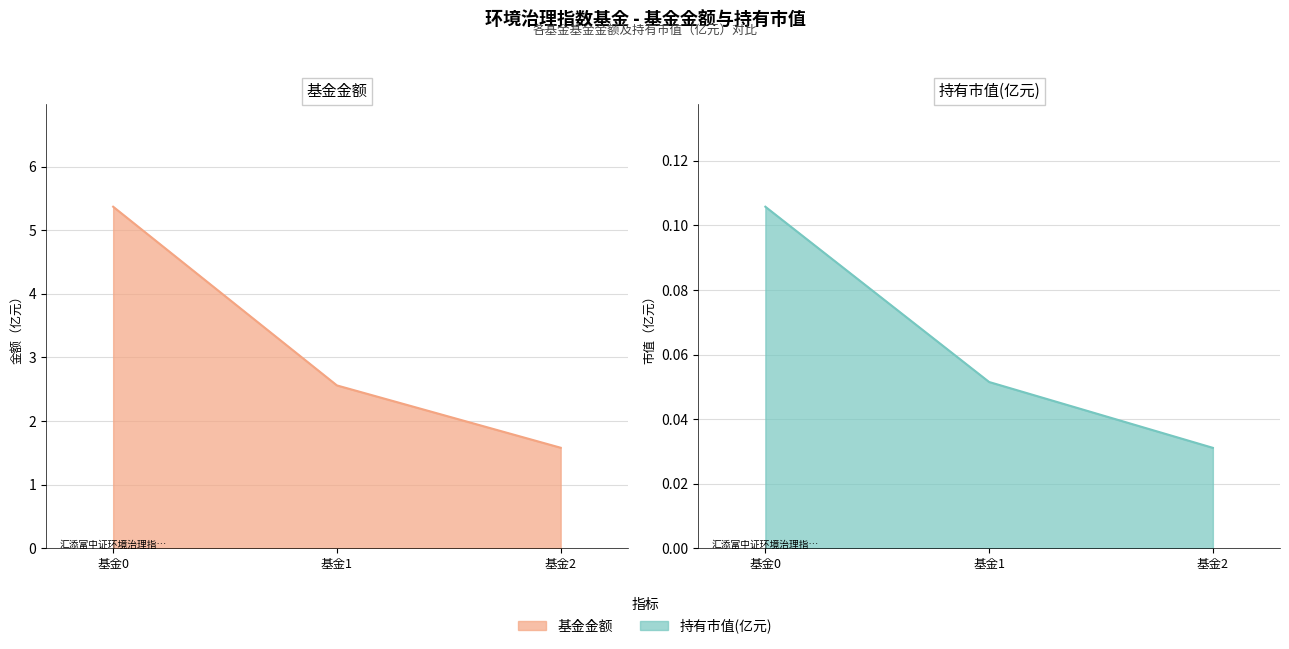

What is the maximum value shown in the chart?

5.4